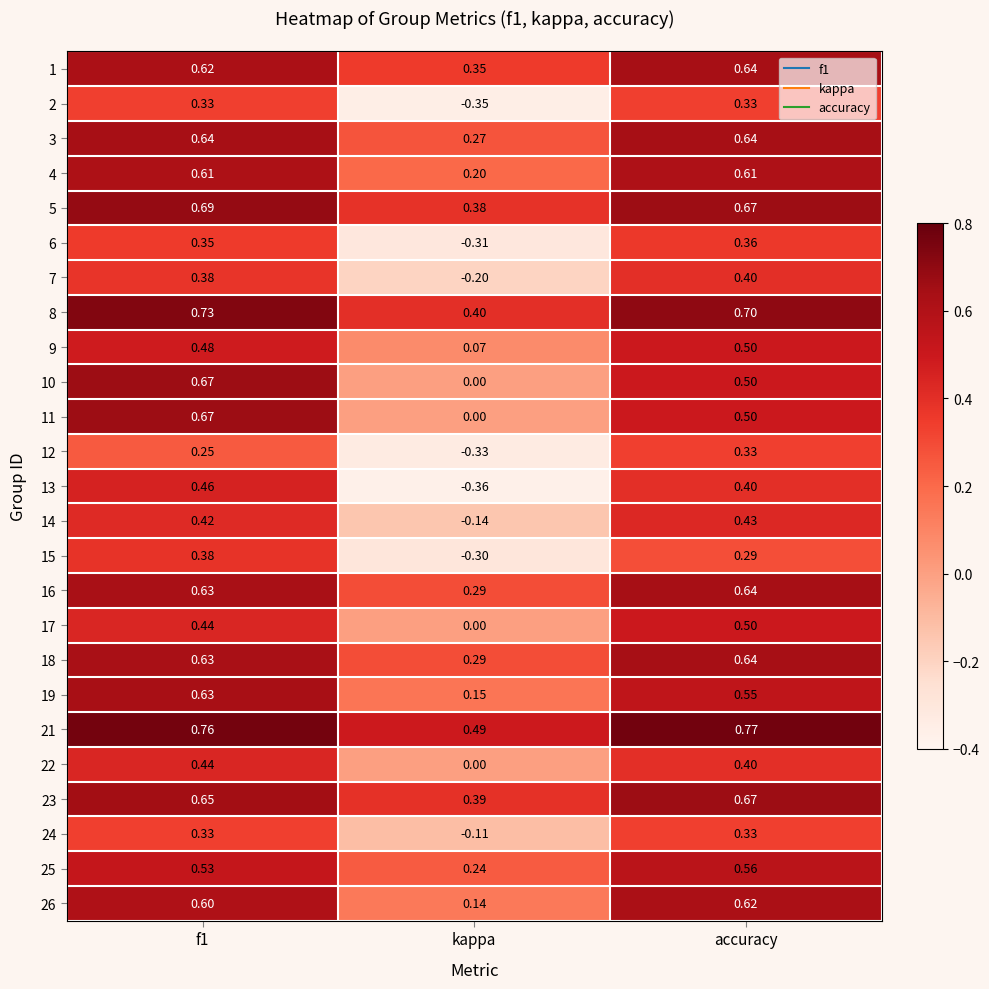

At which category is the sum across all series the highest?

f1